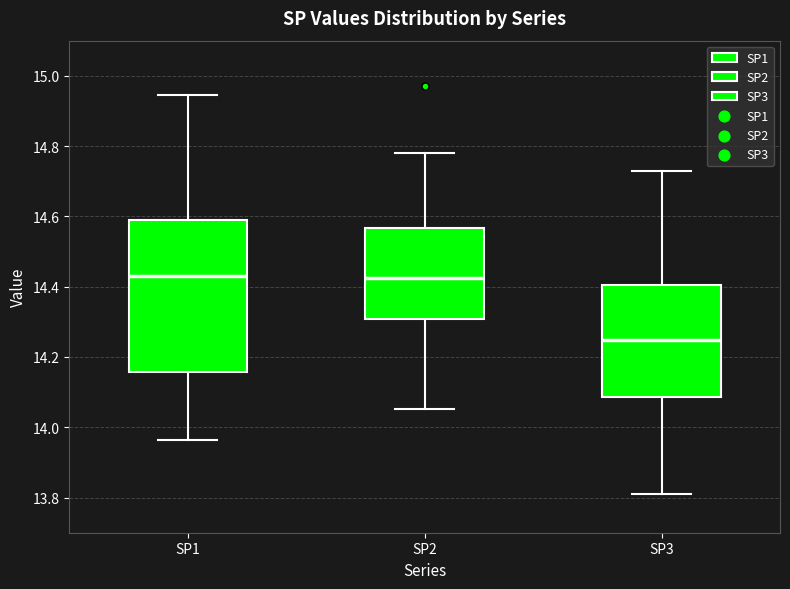

Where does the median line of the box for SP3 sit on the y-axis? The values are not printed on the chart, so give them approximately, as read against the axis.

14.24